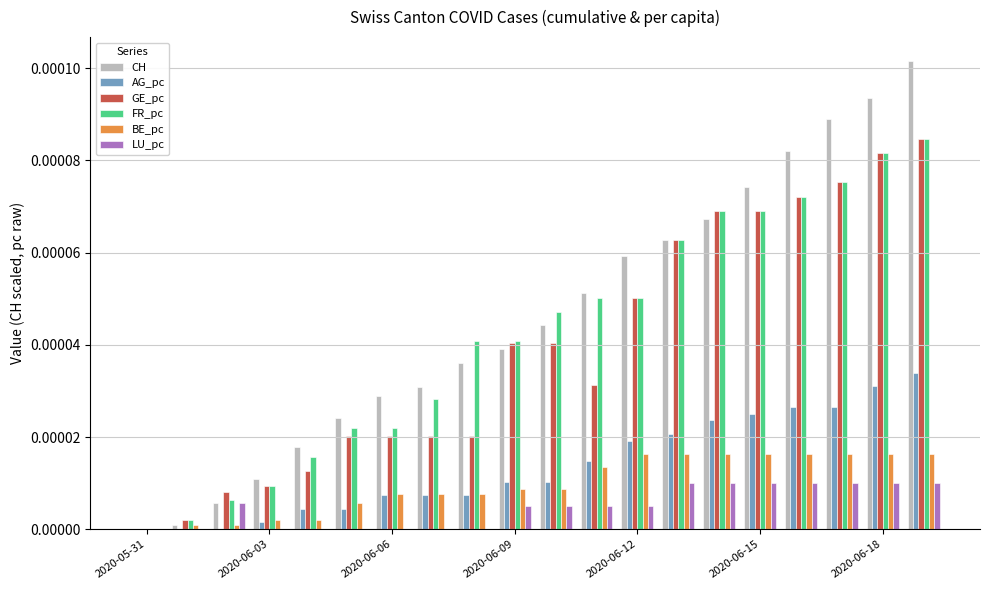

How many groups of bars are there?

20